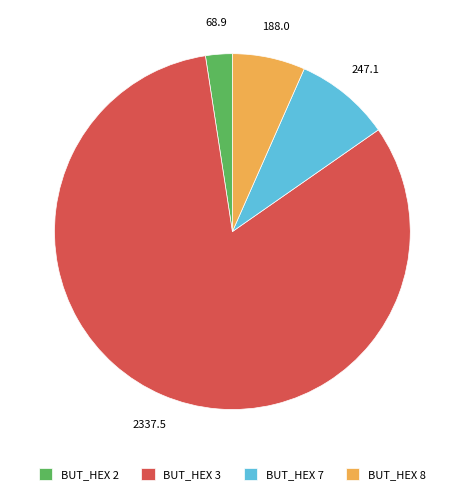

Is there a majority slice in this chart?

Yes